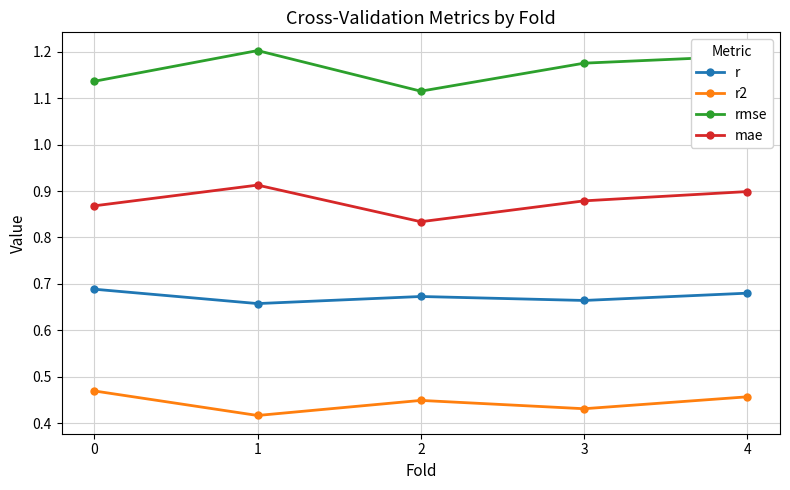

Is it true that r equals 0.3 at 0?

False